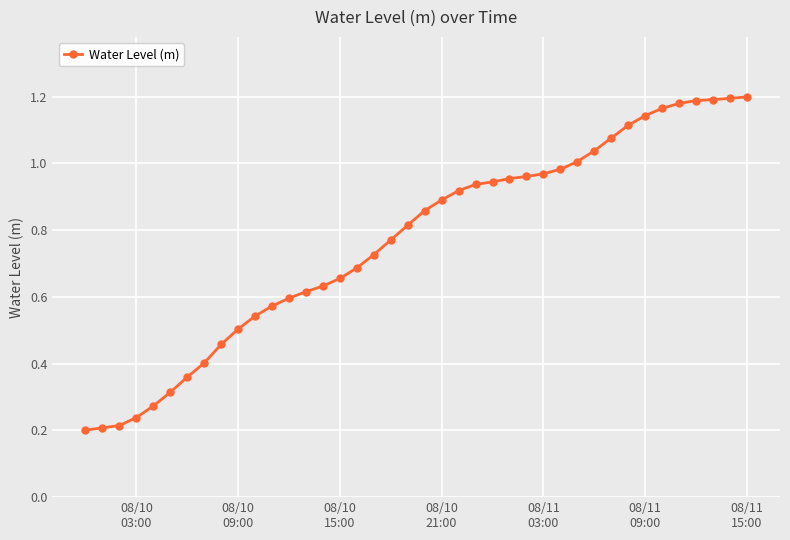

What is the sum of all values?

30.7